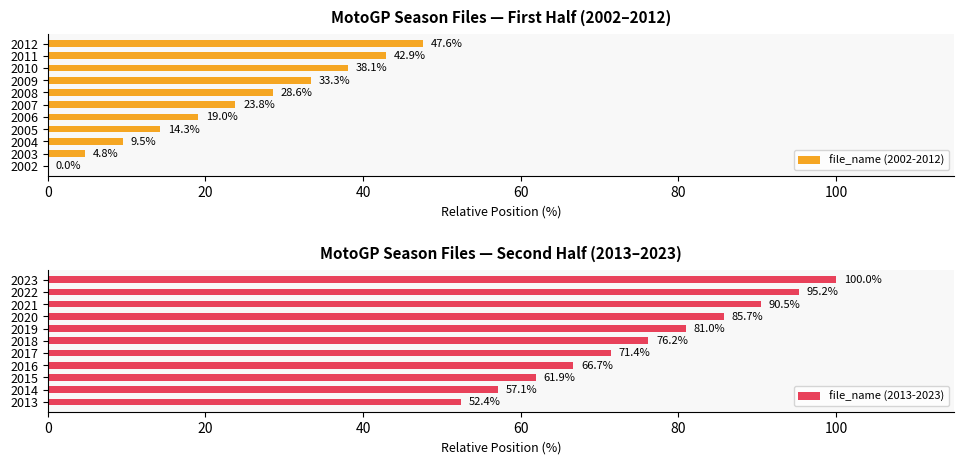

The value of file_name (2002-2012) at 2004 is 15.7. True or false?

False